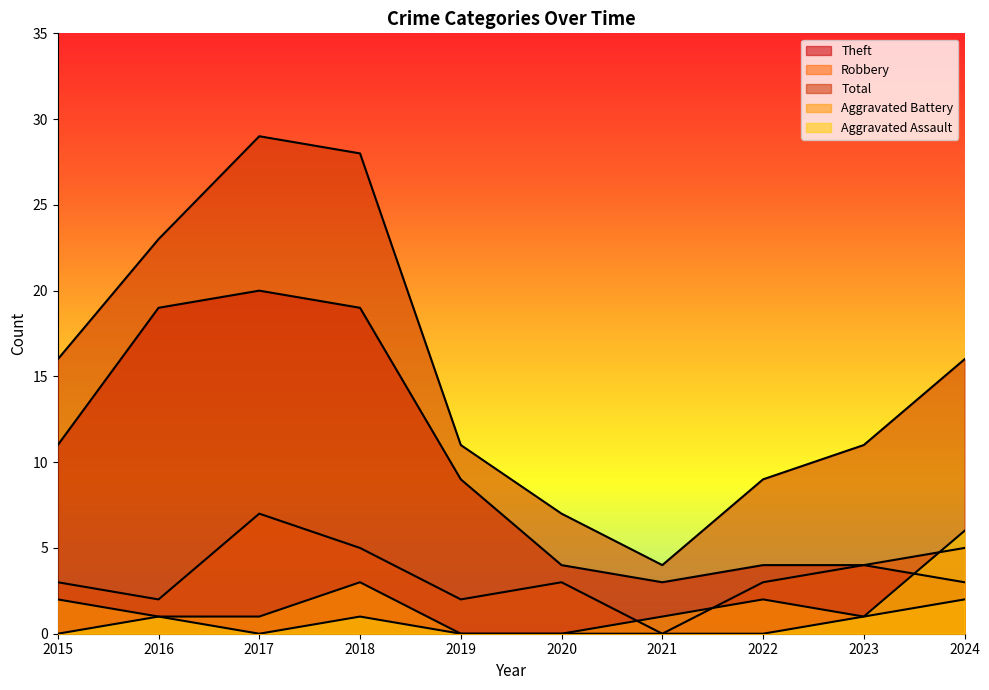

What is the value of the Aggravated Battery point at the 4th from the left?

3